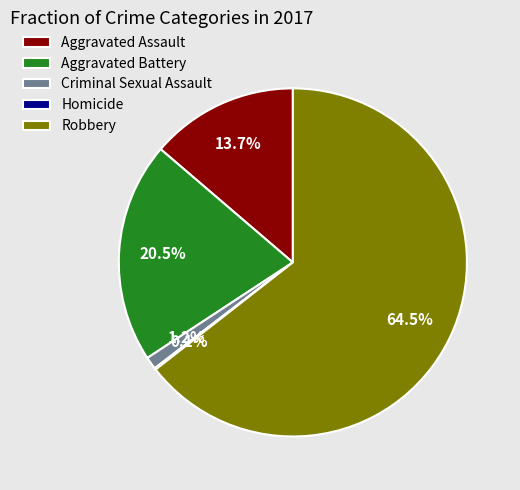

Is there a majority slice in this chart?

Yes